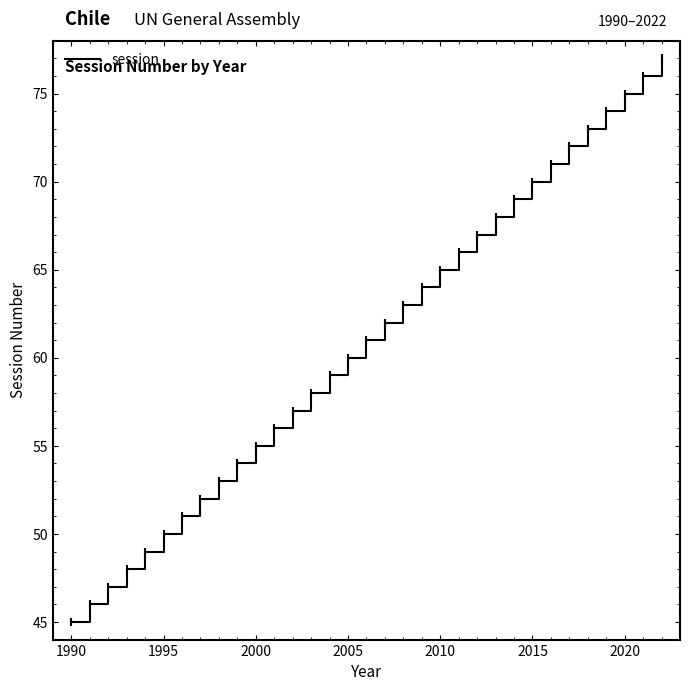

What is the maximum value shown in the chart?

77